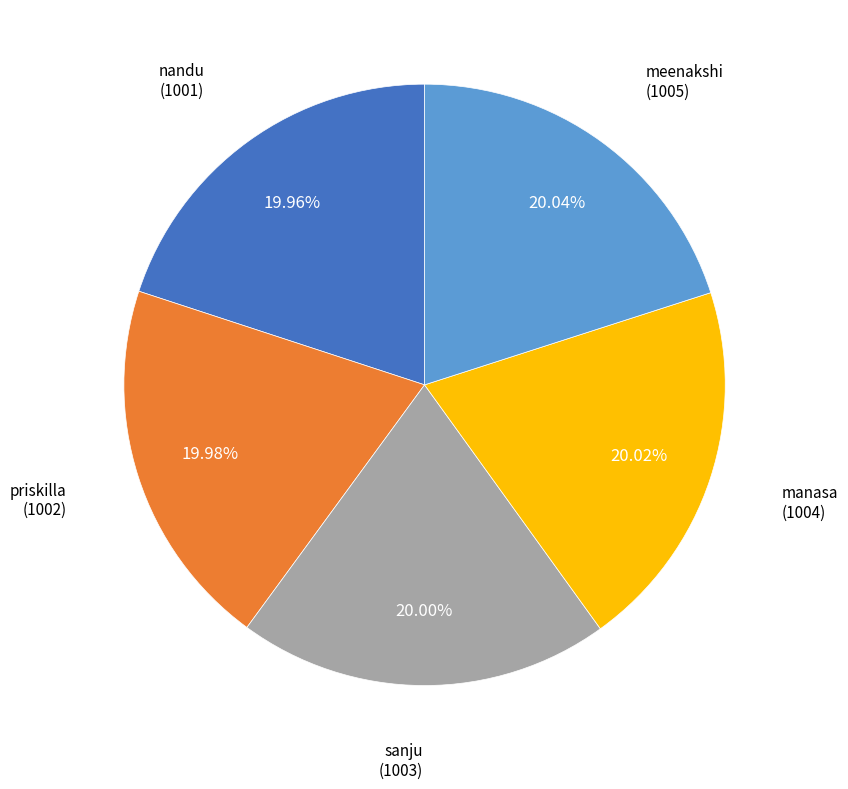

Count the number of slices in the pie.

5